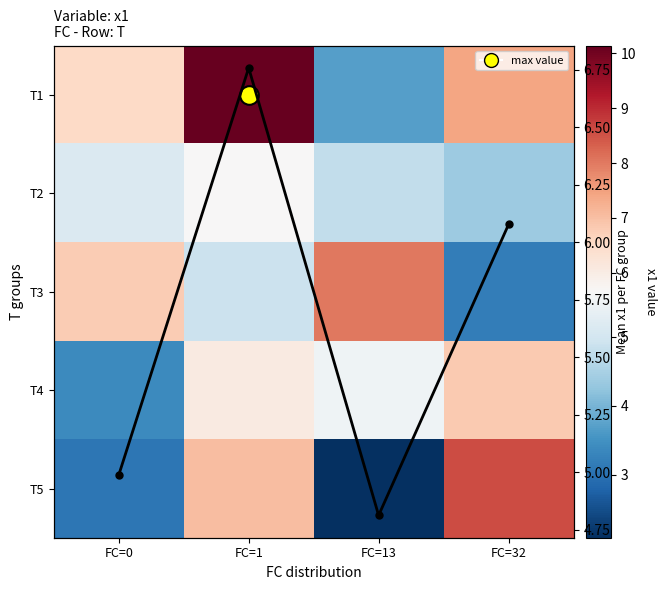

Rank the categories by T4 value from lowest to highest.

FC=0, FC=13, FC=1, FC=32